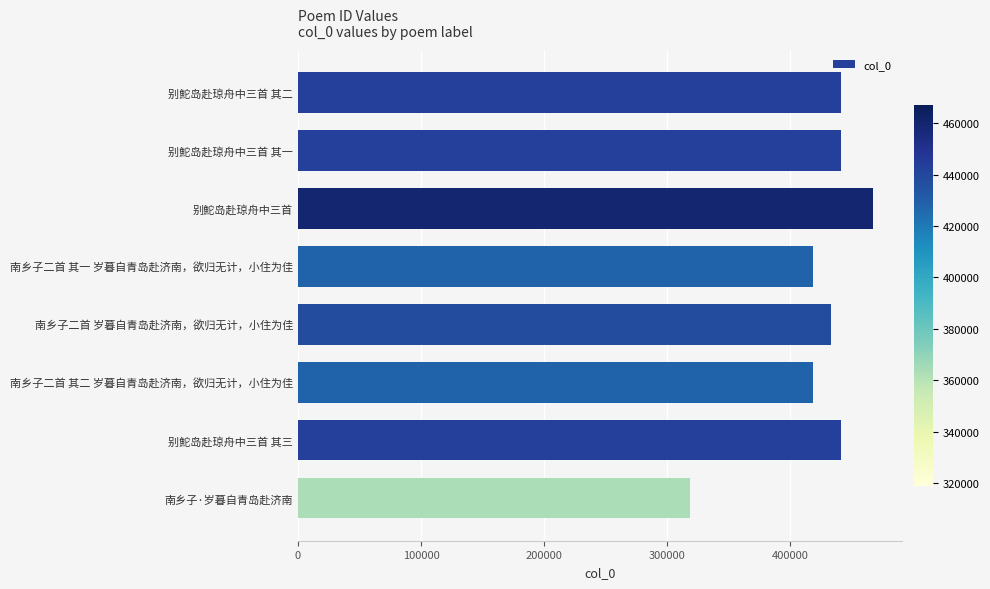

What is the change in value from 别鮀岛赴琼舟中三首 其三 to 南乡子·岁暮自青岛赴济南?

-122679